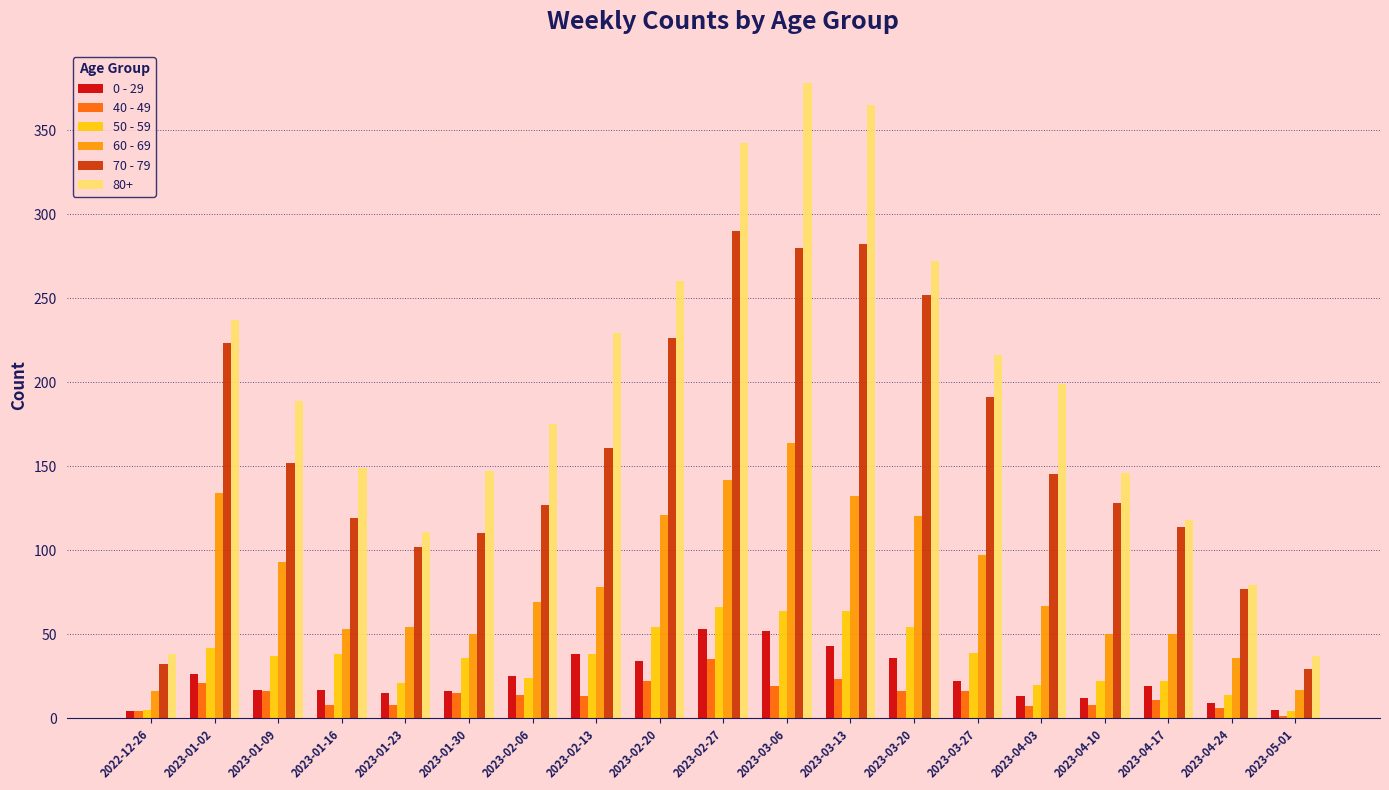

Which series changed the most between 2023-03-27 and 2023-04-10?

80+